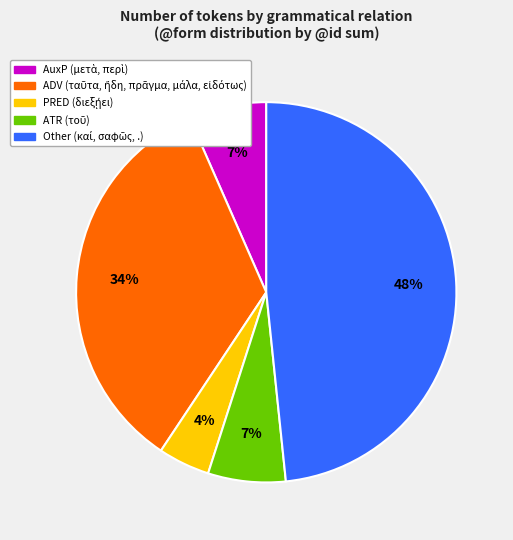

Count the number of slices in the pie.

5